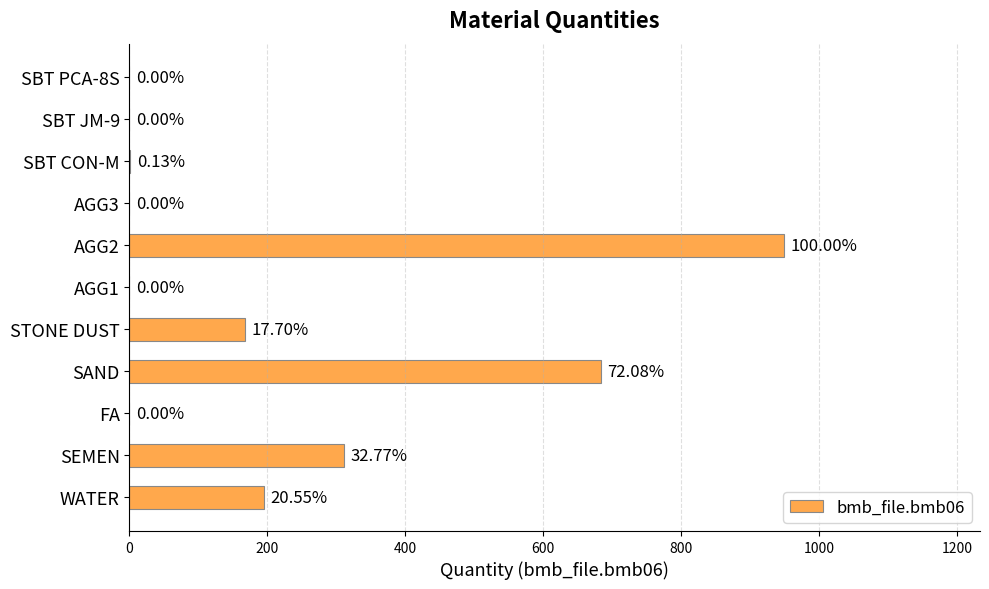

Are the bars horizontal?

Yes